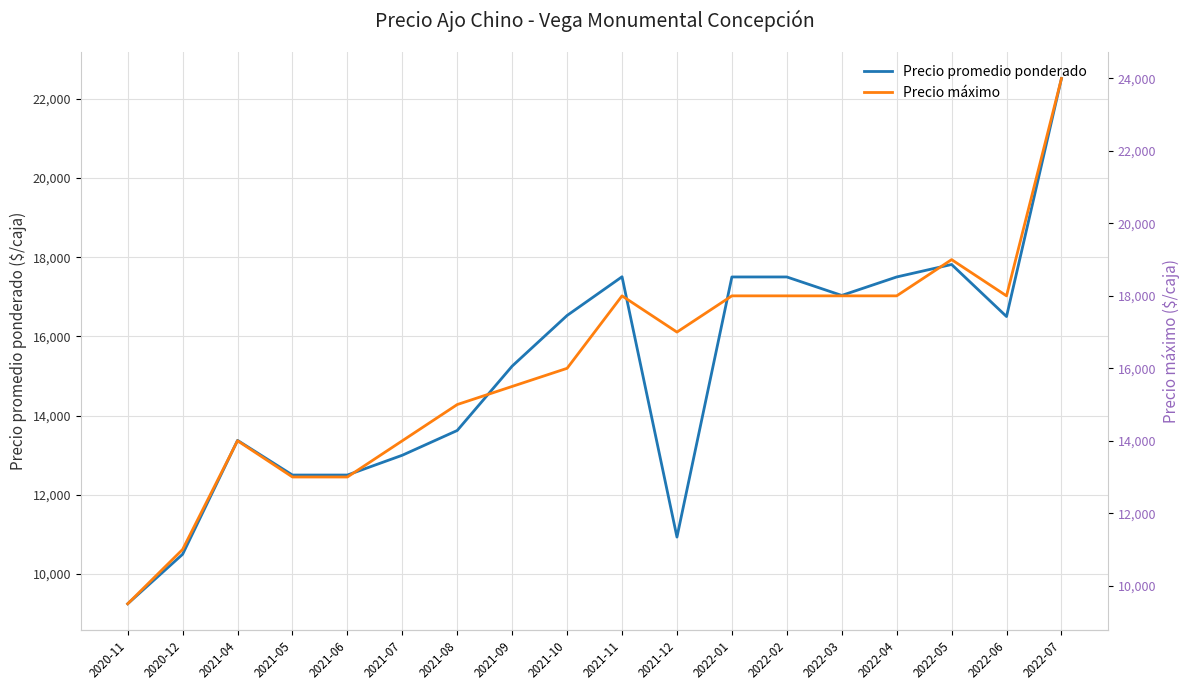

Where is Precio máximo nearest to the value 16750?

2021-12